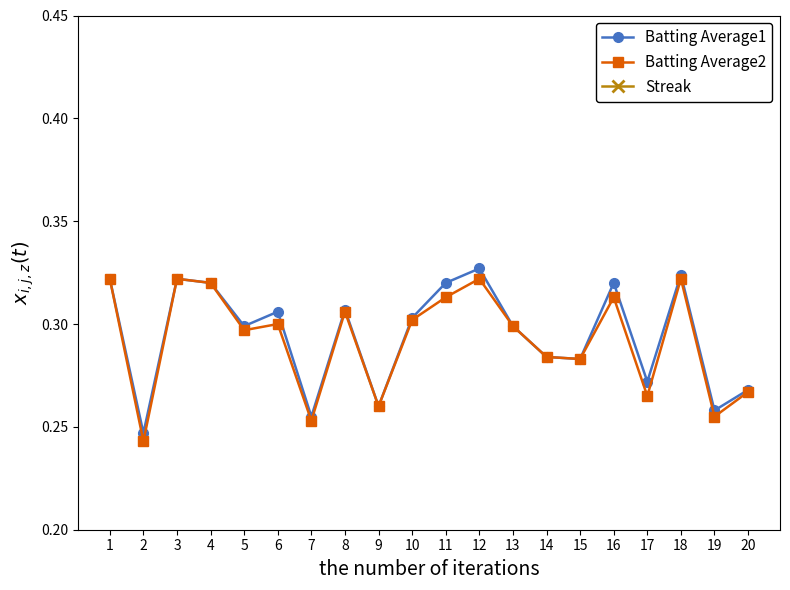

What is the approximate value of Batting Average2 at 14?

0.3